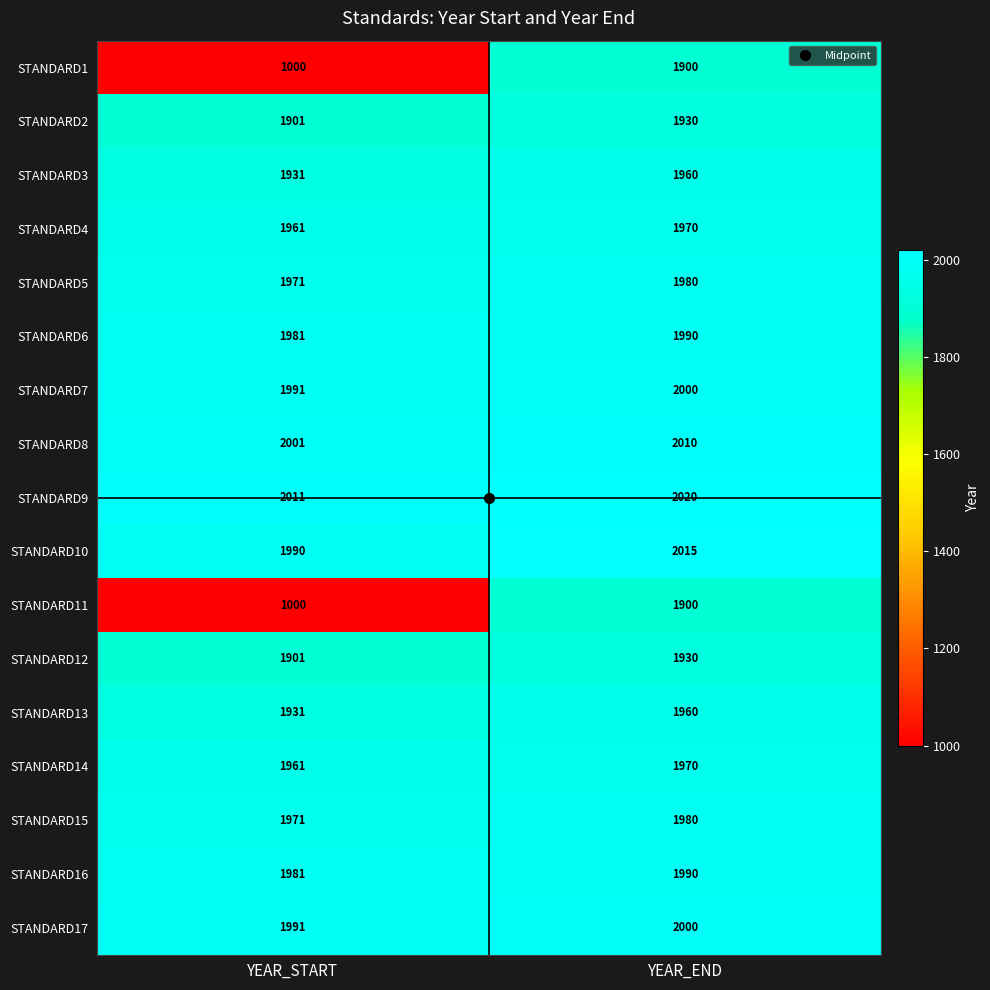

What is the sum of the STANDARD13 values at YEAR_END and YEAR_START?

3891